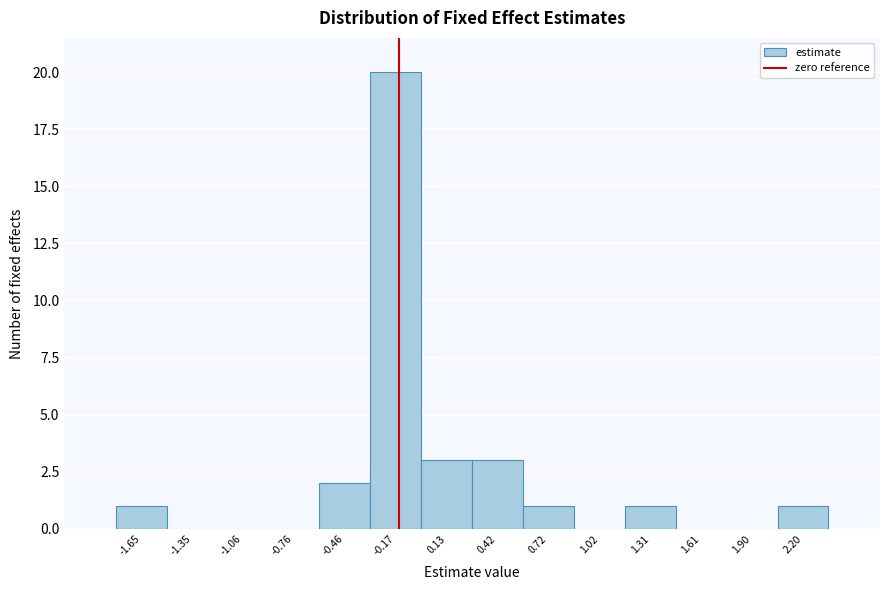

Reading right to left, transcribe all the data shown in this chart.

2.20=1	1.90=0	1.61=0	1.31=1	1.02=0	0.72=1	0.42=3	0.13=3	-0.17=20	-0.46=2	-0.76=0	-1.06=0	-1.35=0	-1.65=1